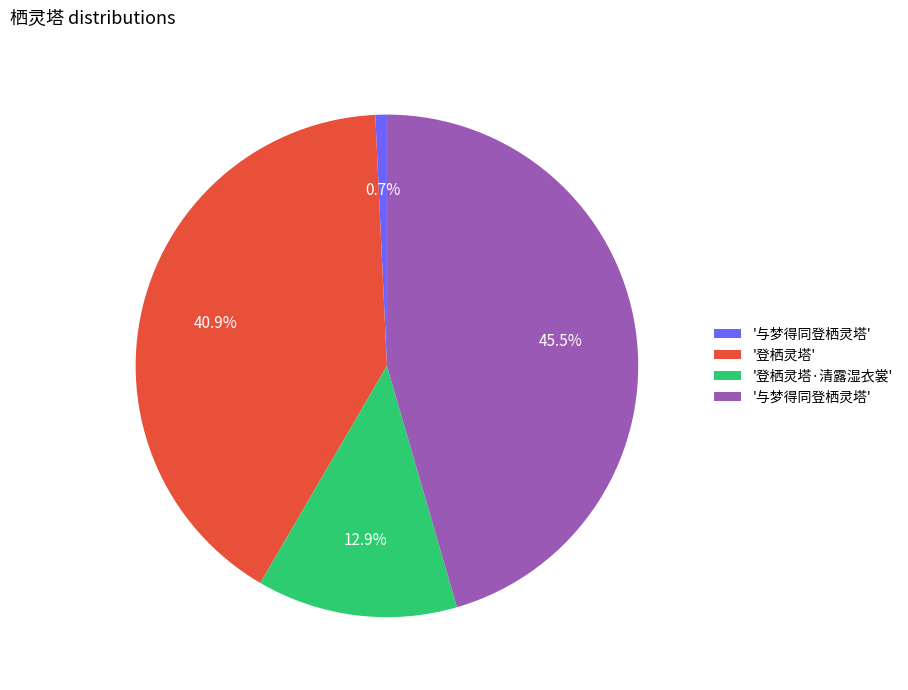

Is there any slice that represents more than half of the pie?

No